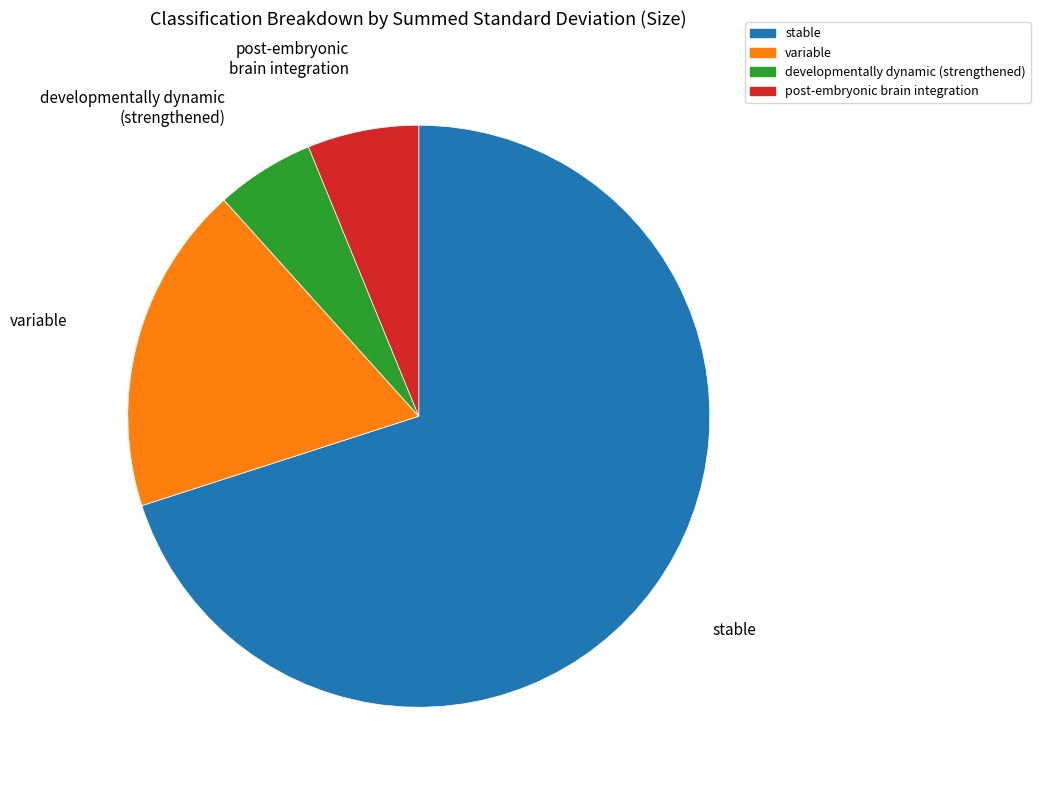

Does stable represent more than half of the total?

Yes